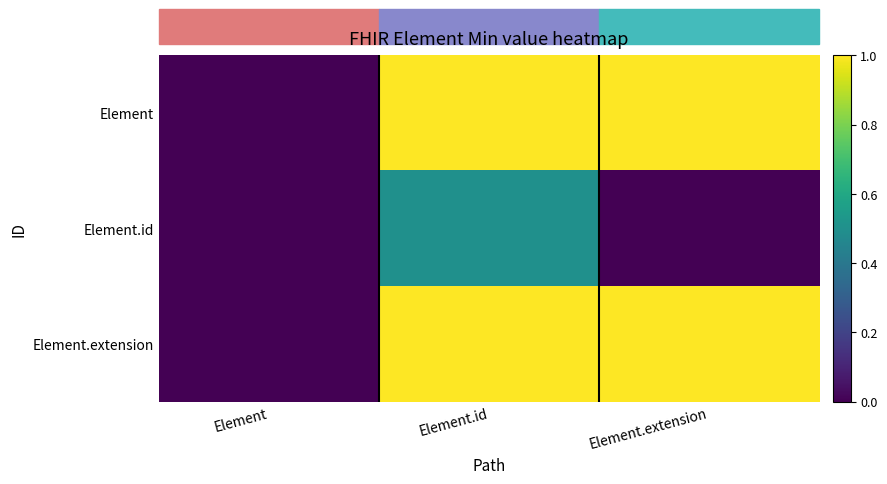

Reading right to left, list all the values displayed in this chart.

Element: Element.extension=1.0	Element.id=1.0	Element=0.0
Element.id: Element.extension=0.0	Element.id=0.5	Element=0.0
Element.extension: Element.extension=1.0	Element.id=1.0	Element=0.0